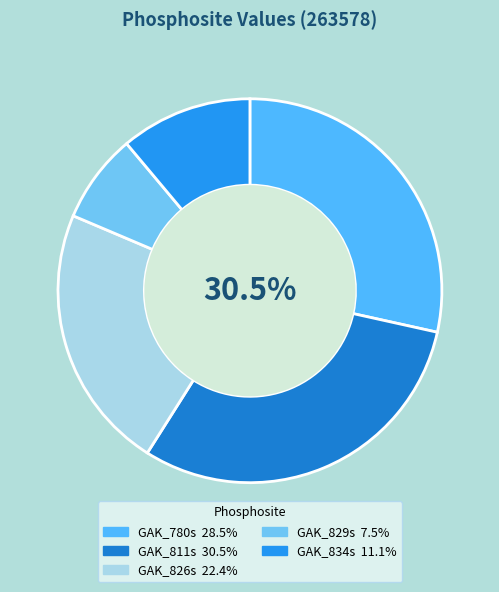

Between GAK_826s and GAK_811s, which is larger?

GAK_811s